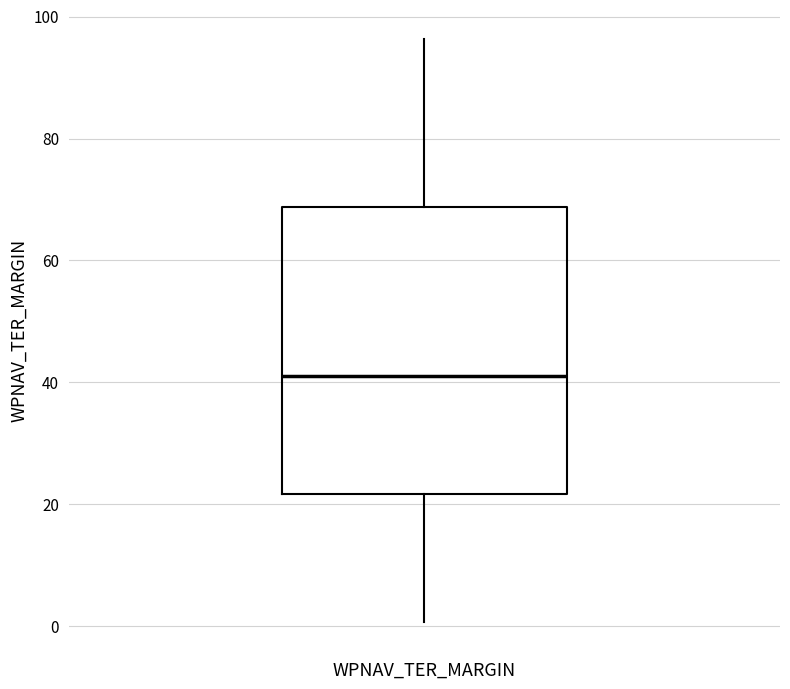

Transcribe this box plot: give where the median line is, the range the box spans, and where the two whiskers end, as read against the y-axis. The values are not printed on the chart, so give them approximately, as read against the axis.

median 42, box 22 to 68, whiskers 0 to 96